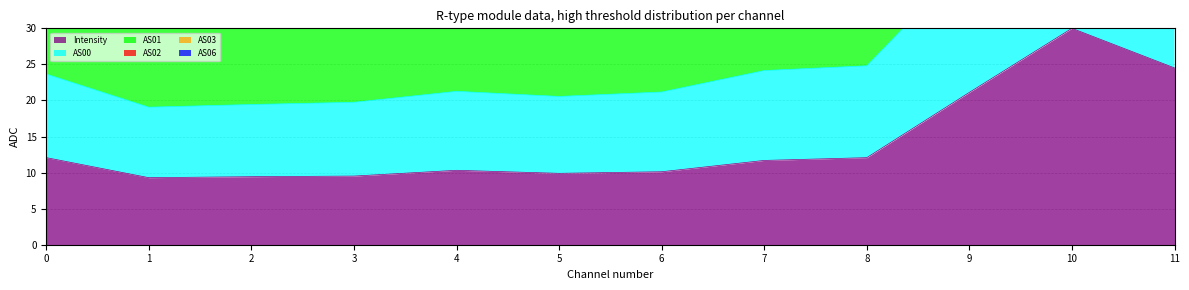

True or false: Intensity has a value of 41.0 at 11.

False